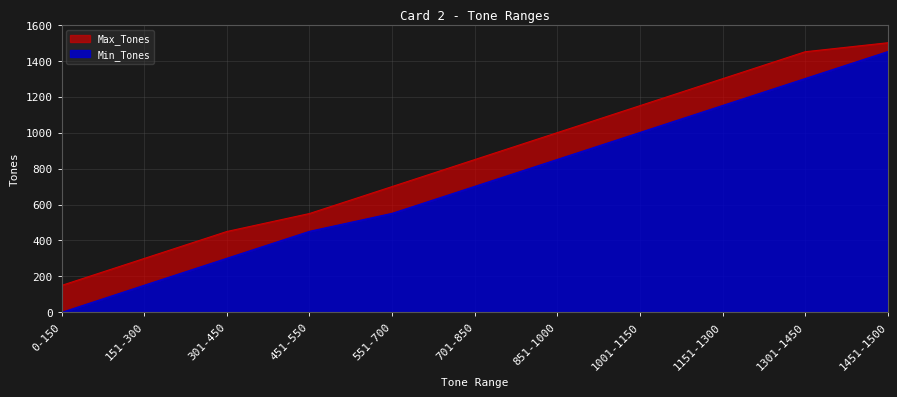

What is the greatest value displayed?

1500